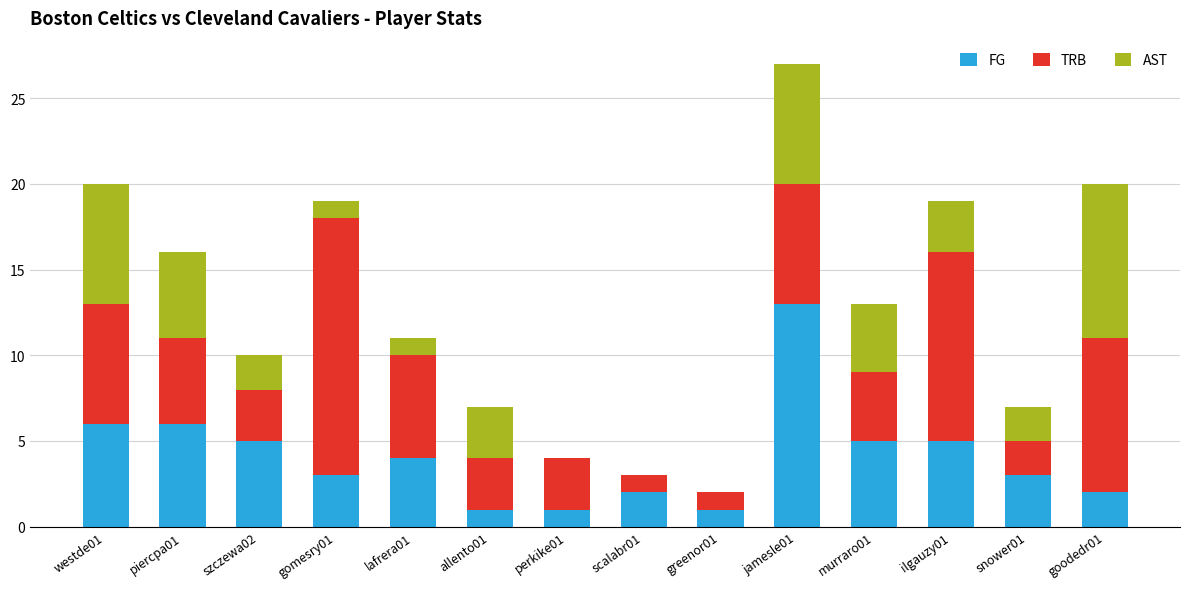

Are the bars grouped side by side (vs. stacked)?

No